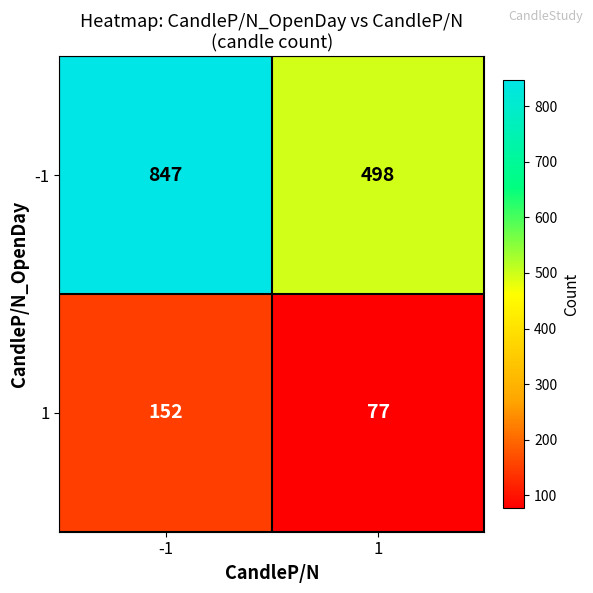

Which series has the widest spread of values?

-1